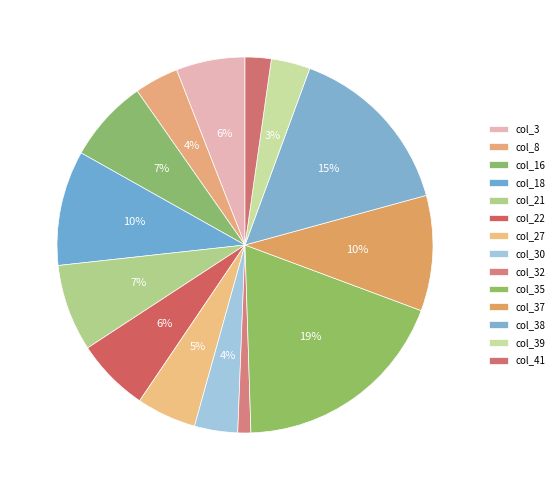

Which category has the smallest portion of the pie?

col_32